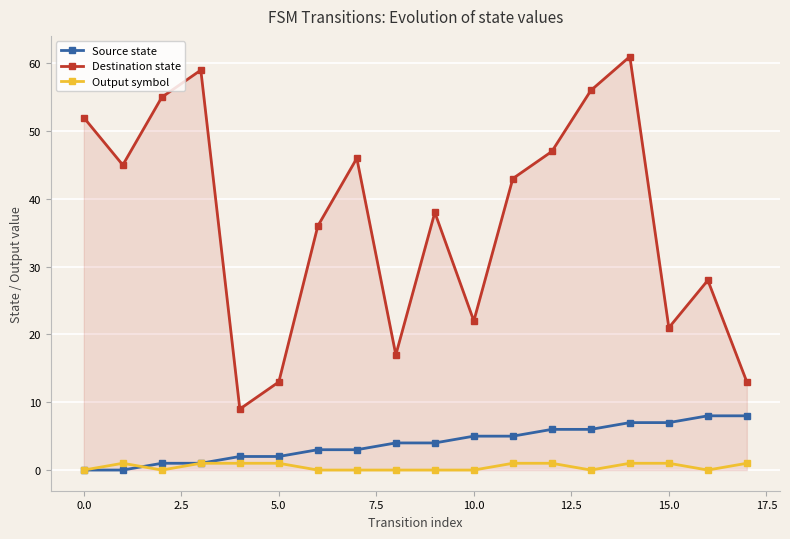

Which series has the largest total across all categories?

Destination state